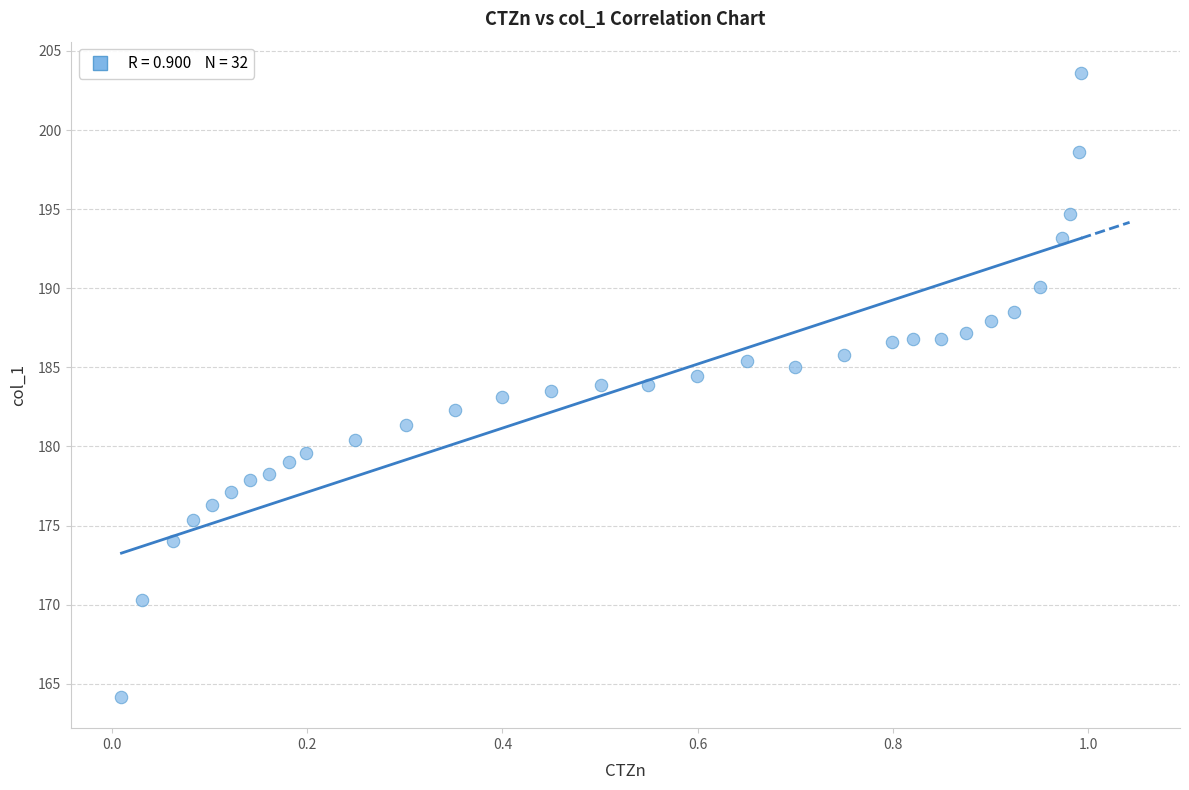

What is the range of X values (max minus min)?

1.0